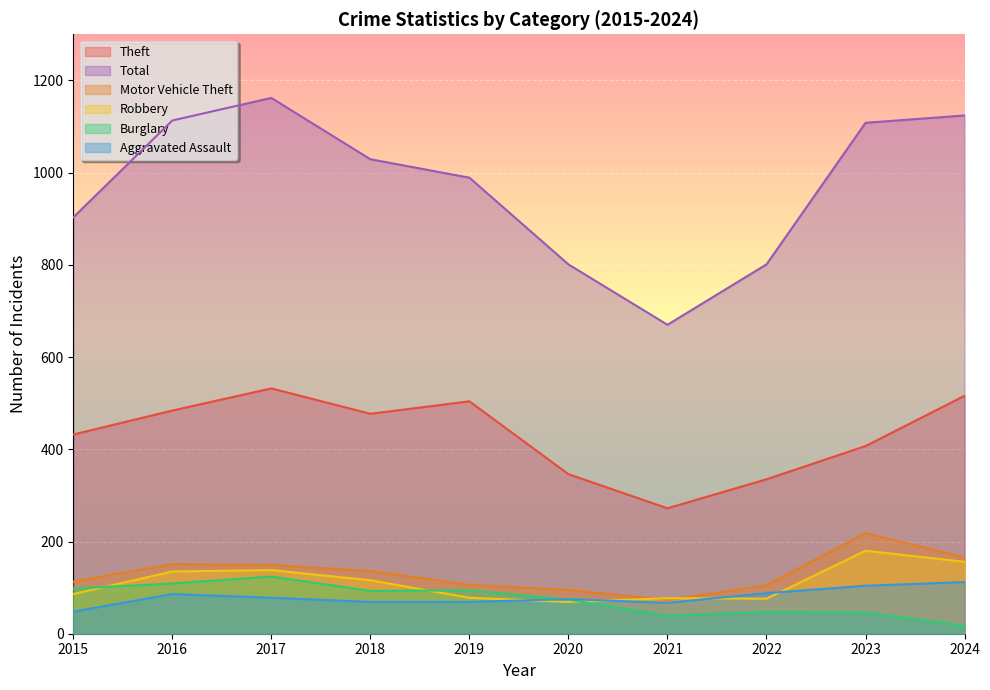

What is the value of the Motor Vehicle Theft point at the 9th from the left?

218